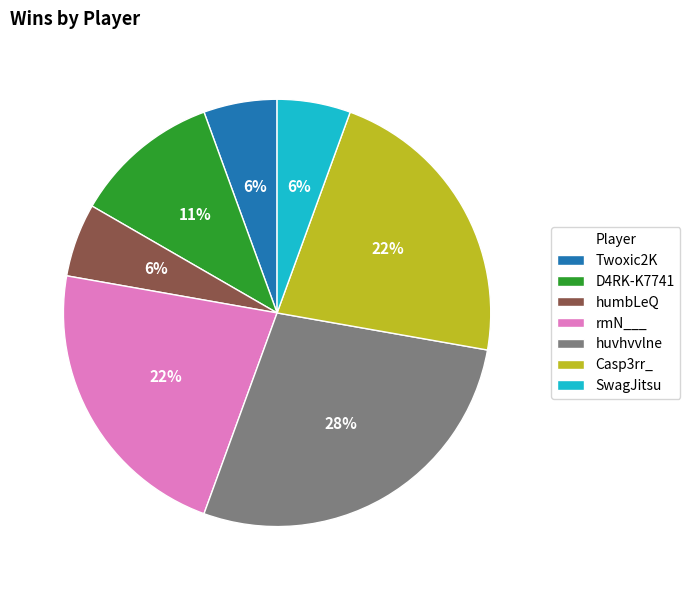

Combined, do D4RK-K7741 and SwagJitsu account for over 50%?

No